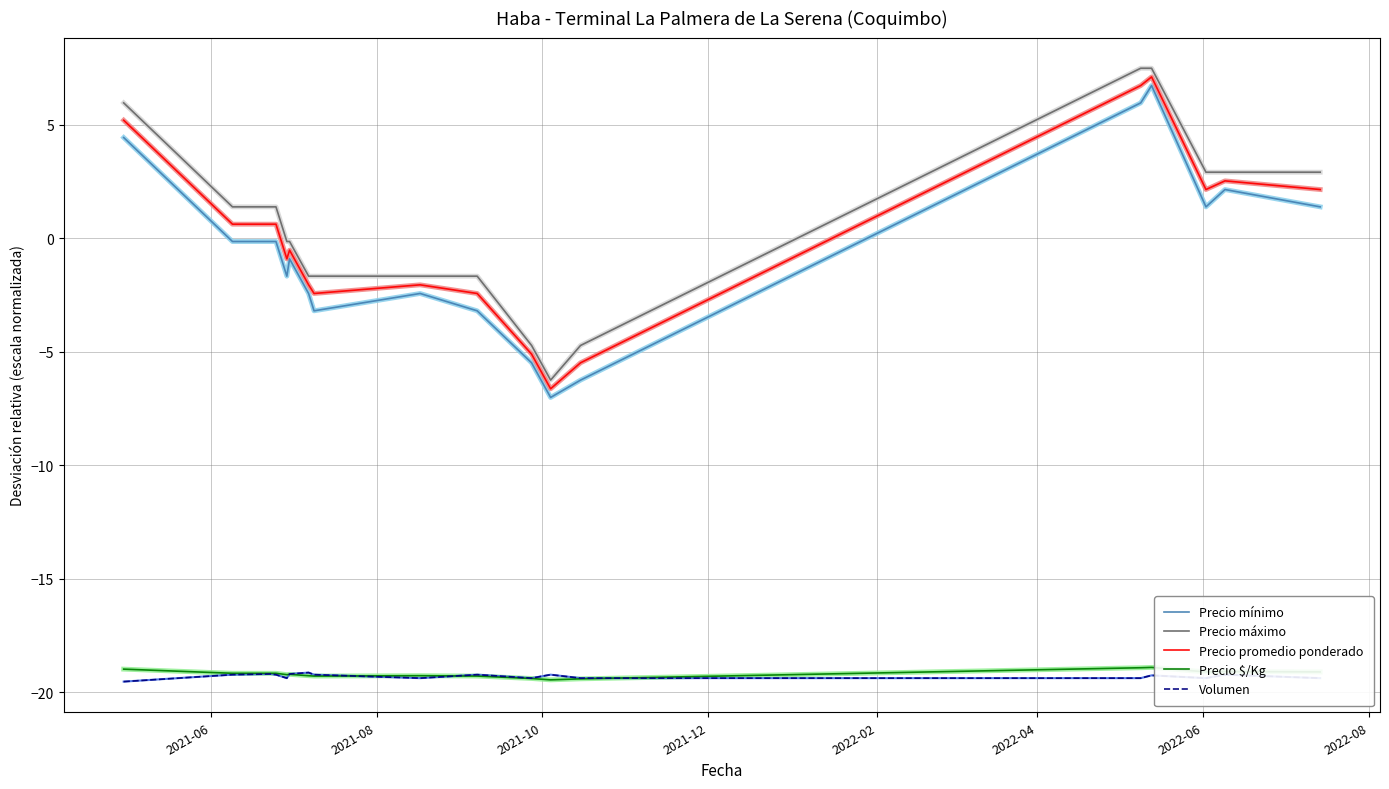

After their last crossing, which series has the higher values: Volumen or Precio $/Kg?

Precio $/Kg